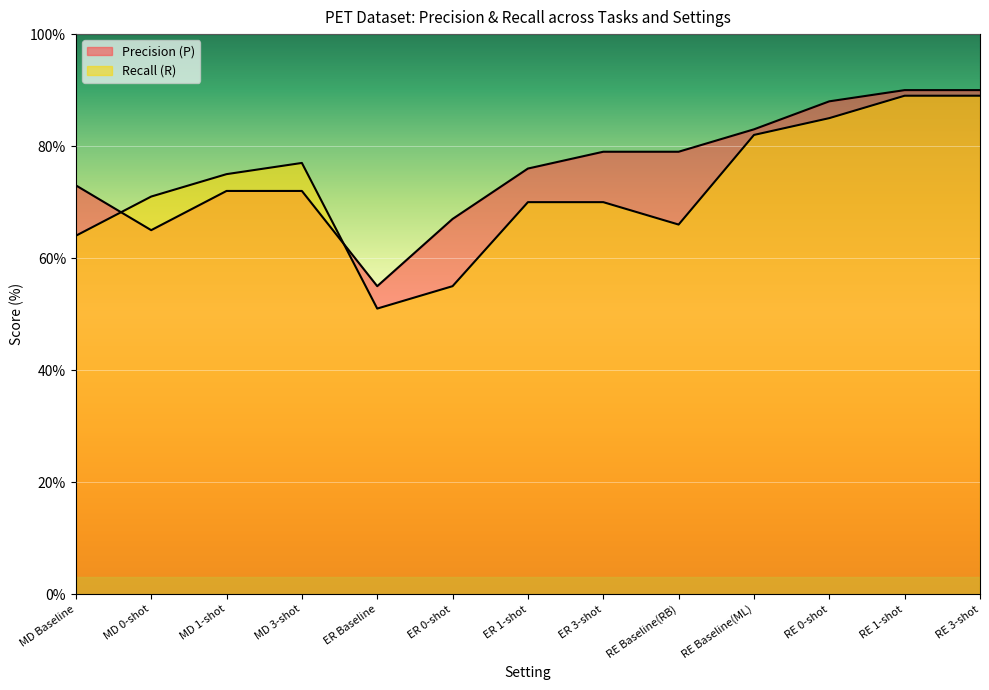

How many categories are shown in the chart?

13